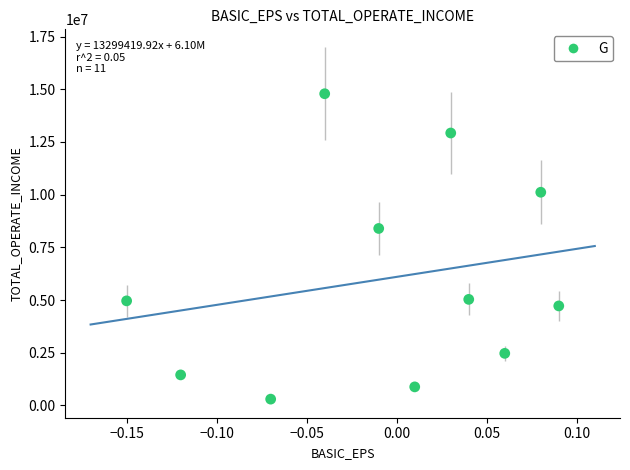

What Y value in the scatter plot is closest to 7542550?

8395440.2